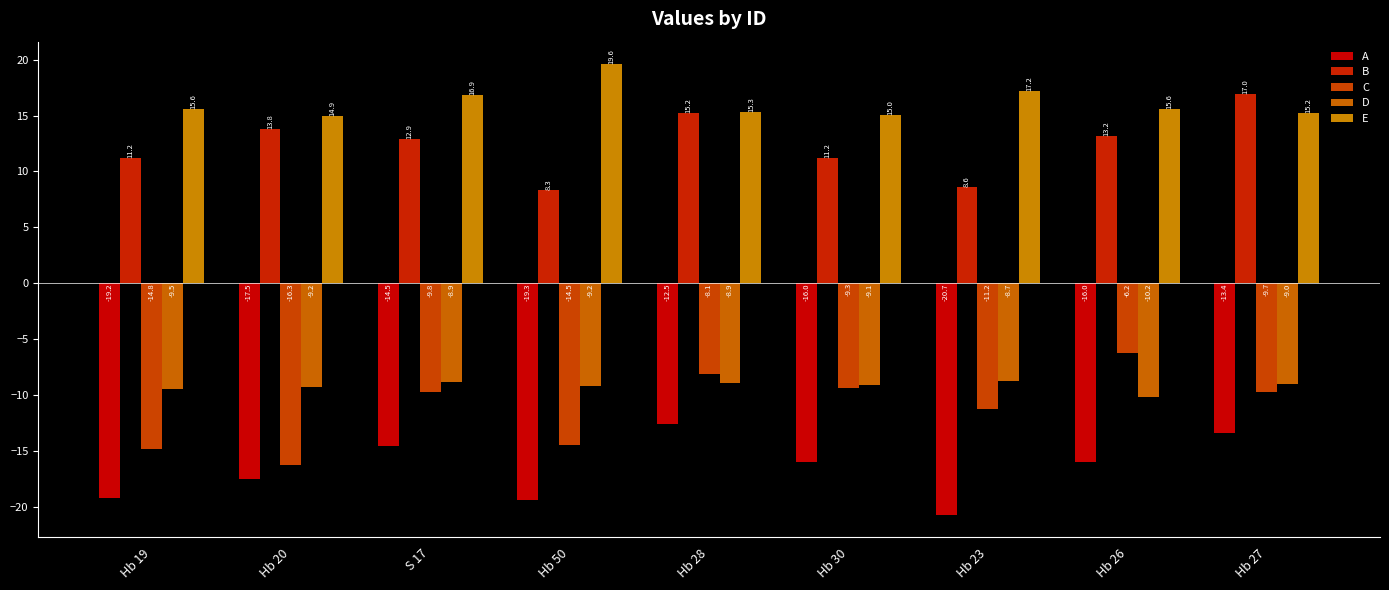

Which category has the lowest value in the A series?

Hb 23